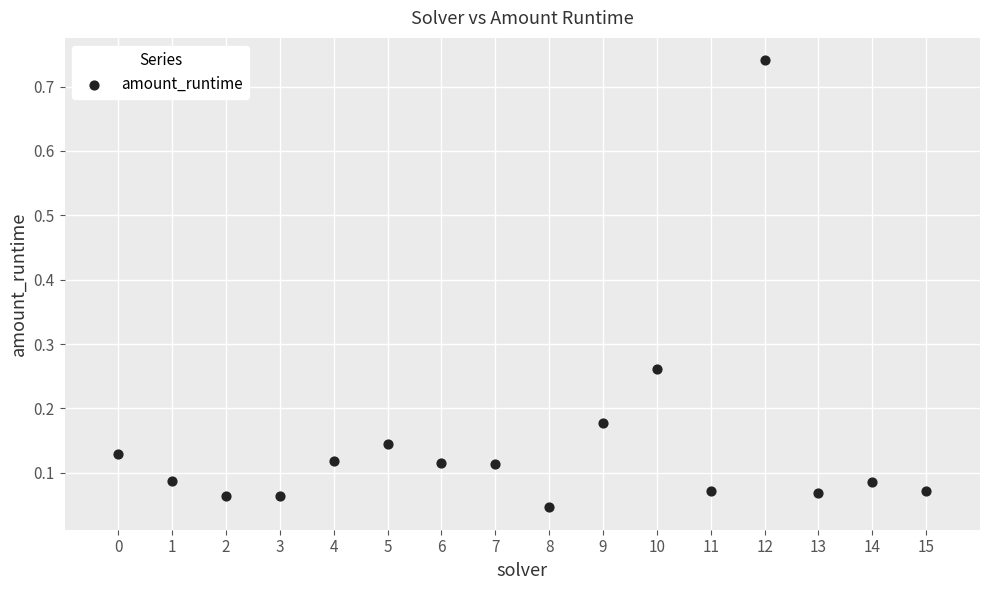

How many data points are displayed?

16